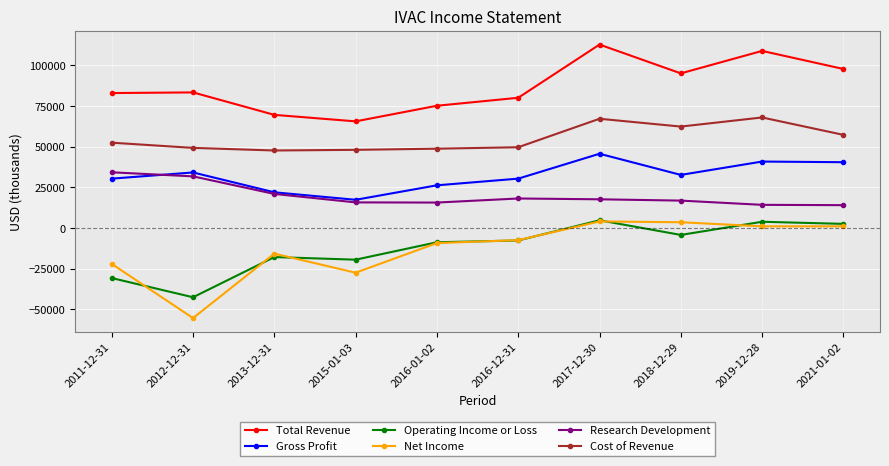

What are all the series names shown in the legend?

Total Revenue, Gross Profit, Operating Income or Loss, Net Income, Research Development, Cost of Revenue